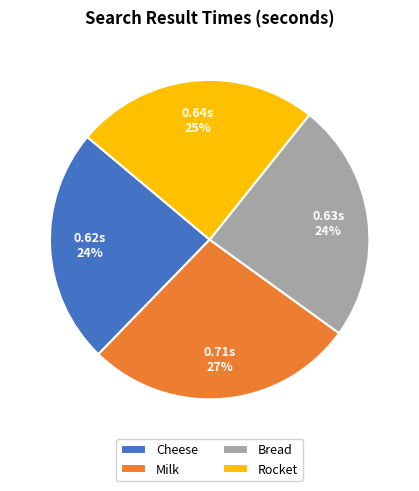

Does Cheese represent more than half of the total?

No